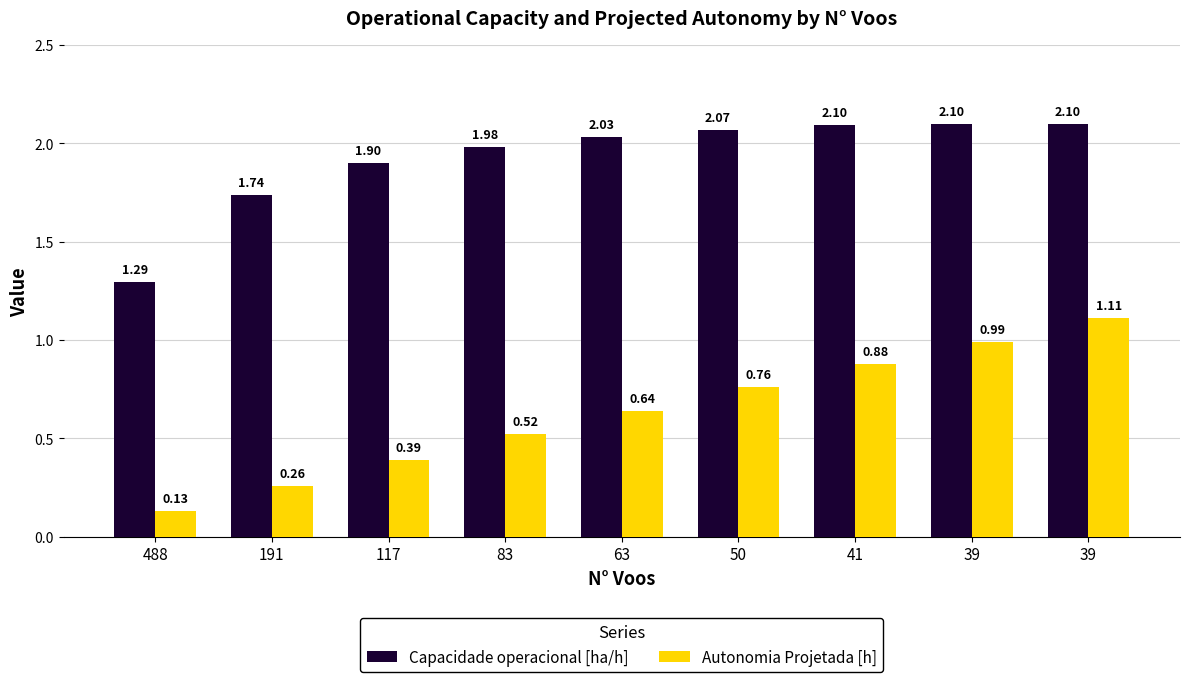

Rank the series by their average value, from lowest to highest.

Autonomia Projetada [h], Capacidade operacional [ha/h]